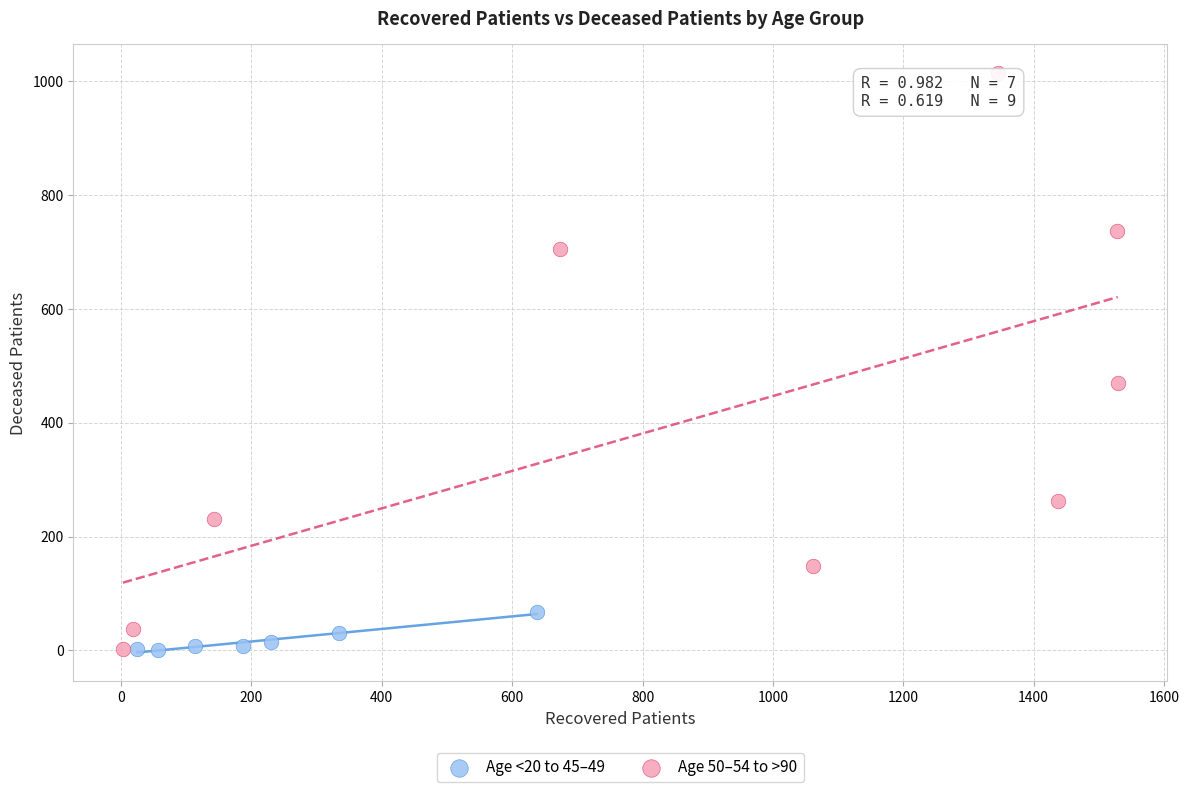

What are all the series names shown in the legend?

Age <20 to 45–49, Age 50–54 to >90